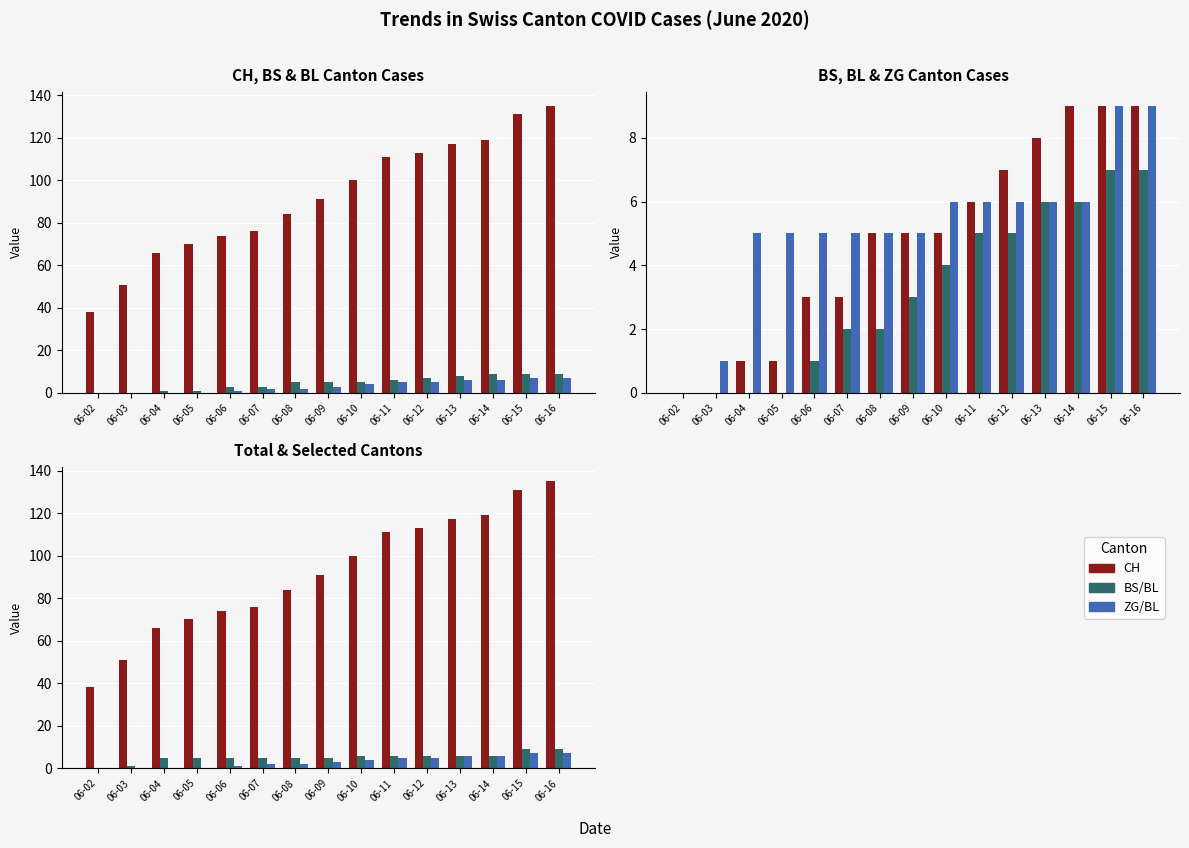

What is the highest value of the BL series?

7